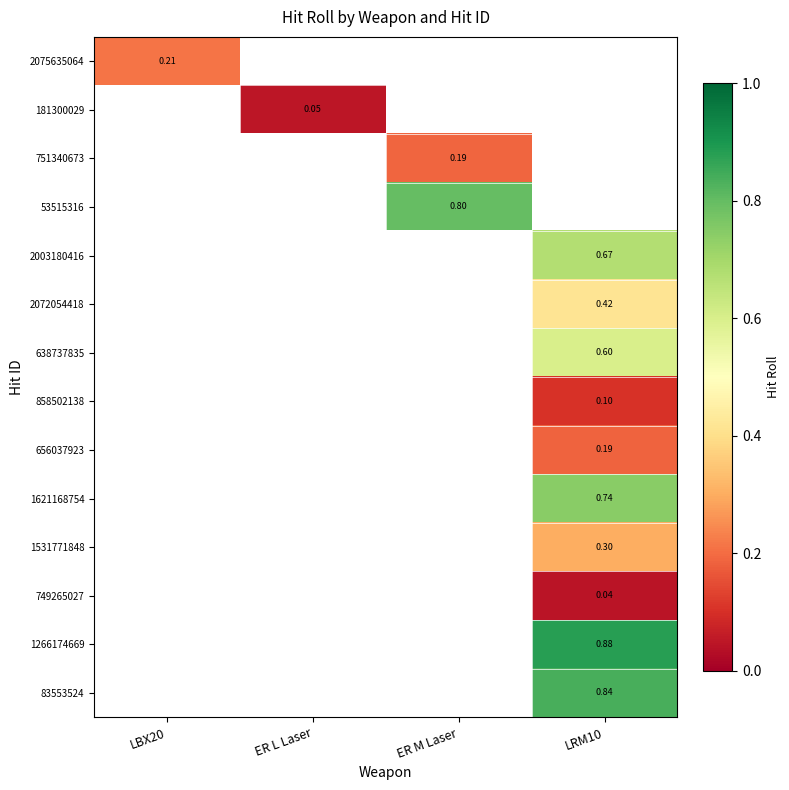

How many values in 181300029 are above zero?

1